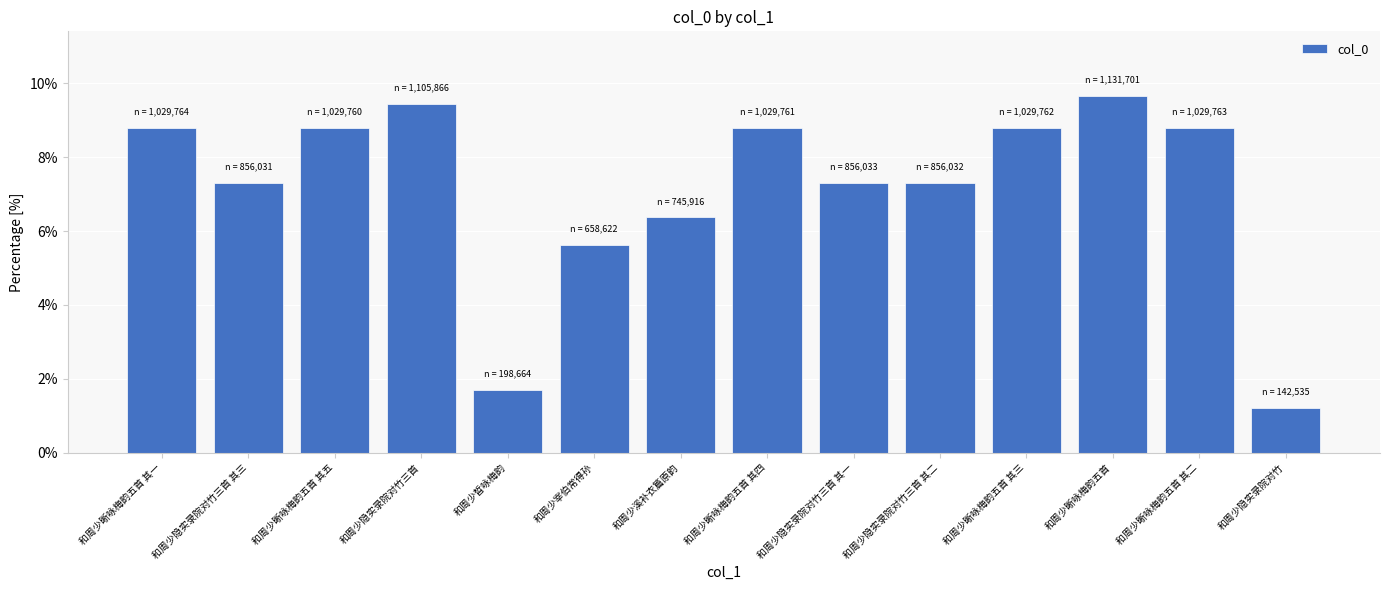

How many bars are there in total?

14